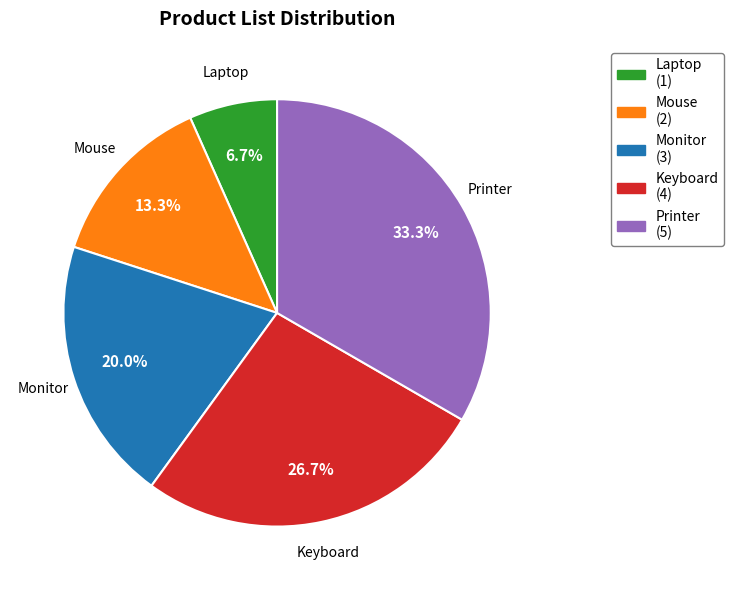

True or false: Printer accounts for 33% of the total.

True